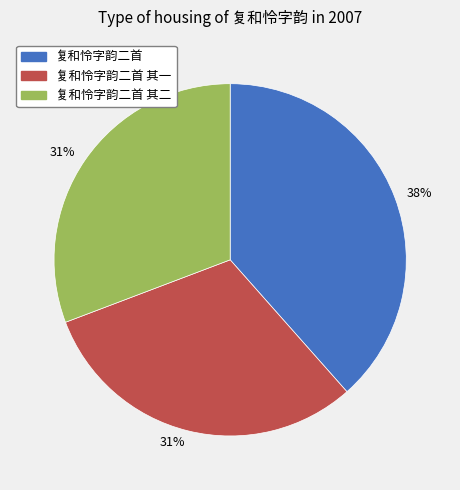

Is there a majority slice in this chart?

No